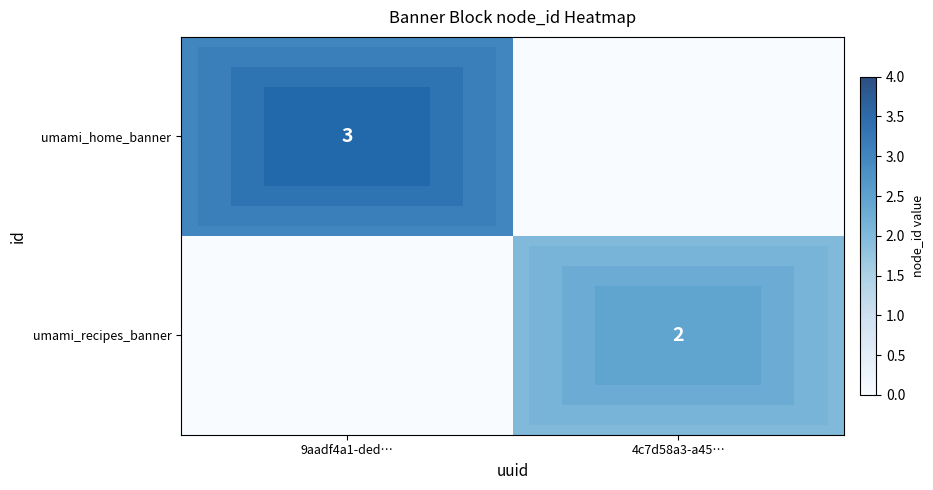

The value of umami_recipes_banner at 4c7d58a3-a45… is 1. True or false?

False